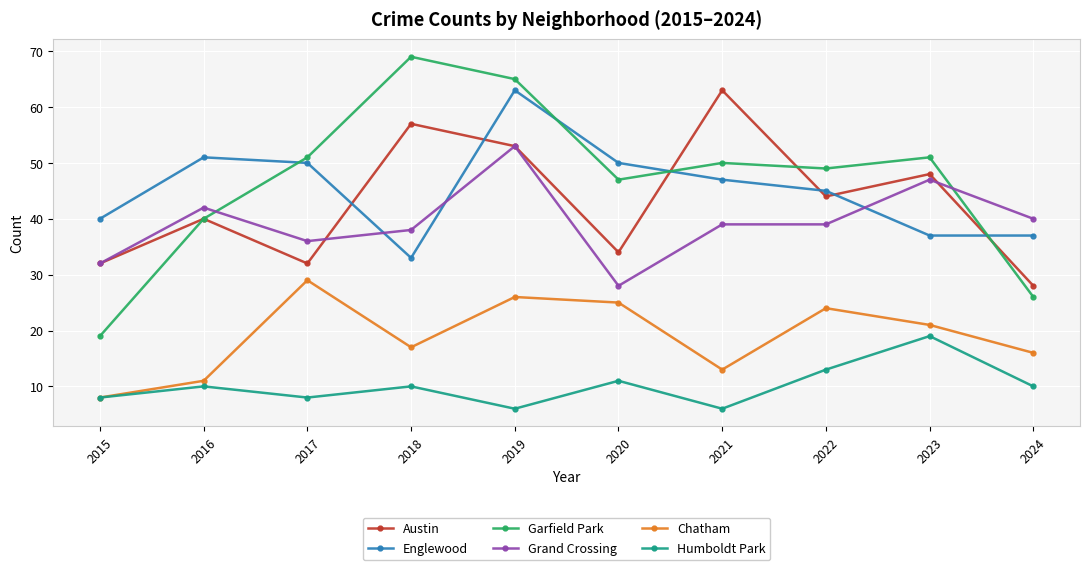

What is the average value of the Humboldt Park series?

10